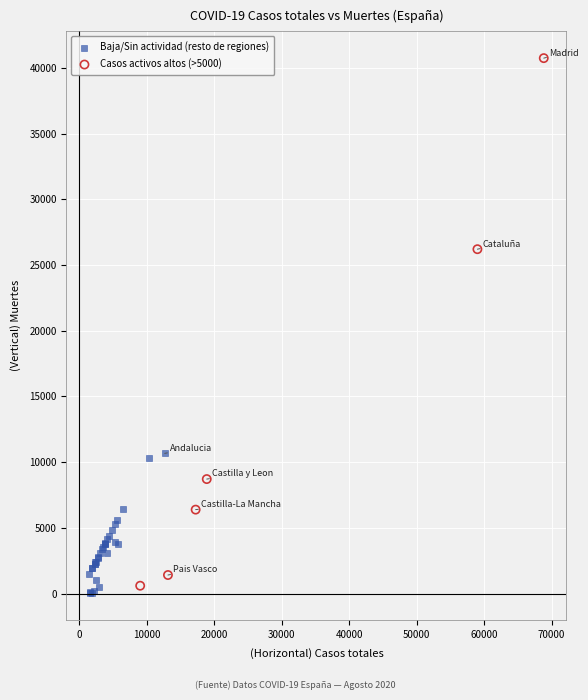

Which series contains the highest Y value?

Casos activos altos (>5000)